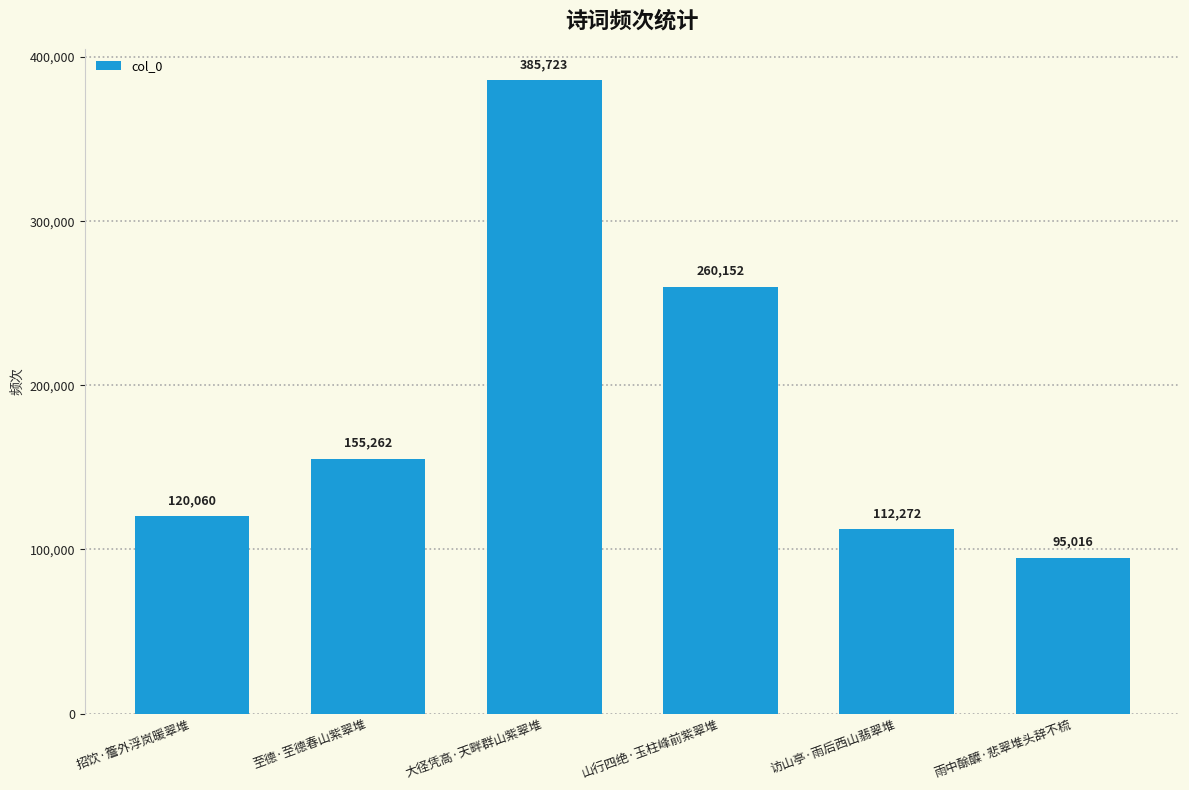

What is the label of the 3rd bar from the left?

大径凭高·天畔群山紫翠堆